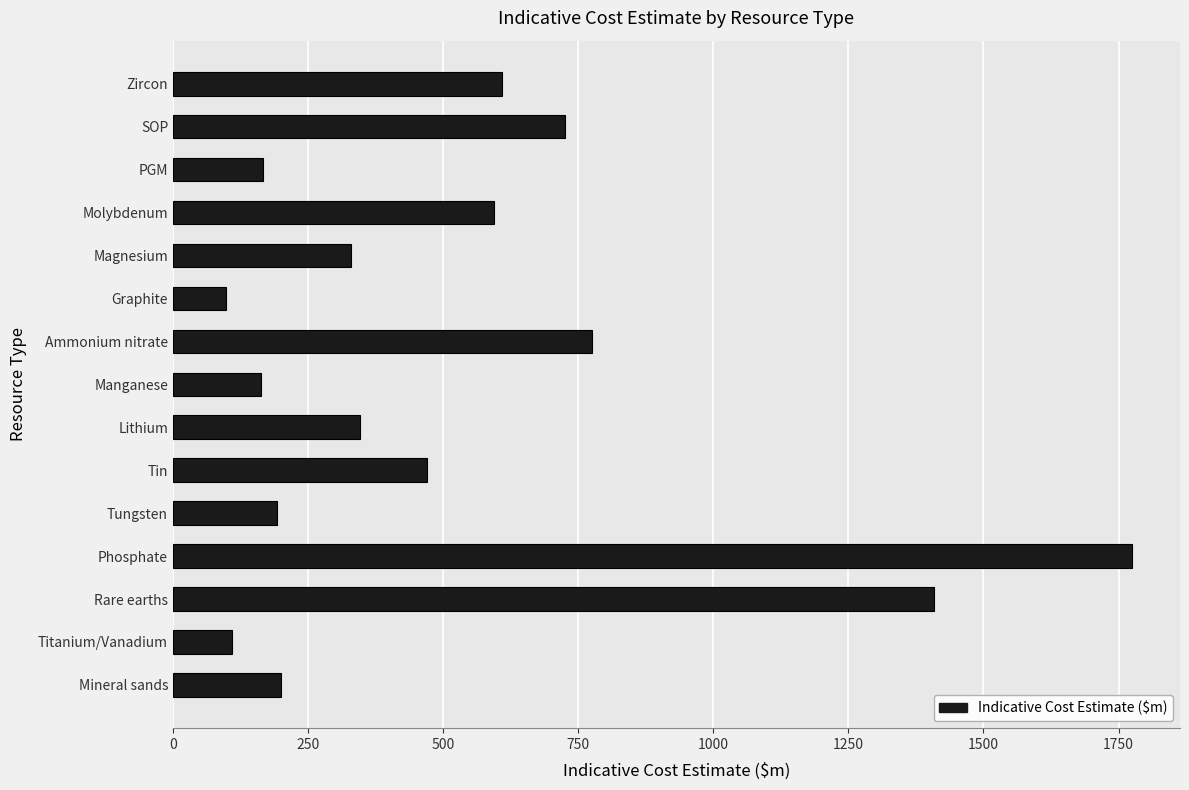

Does the chart contain any negative values?

No